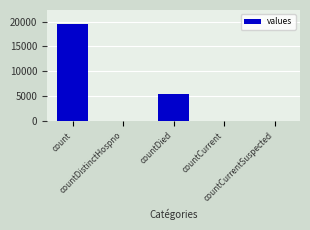

What is the sum of all values?

24875